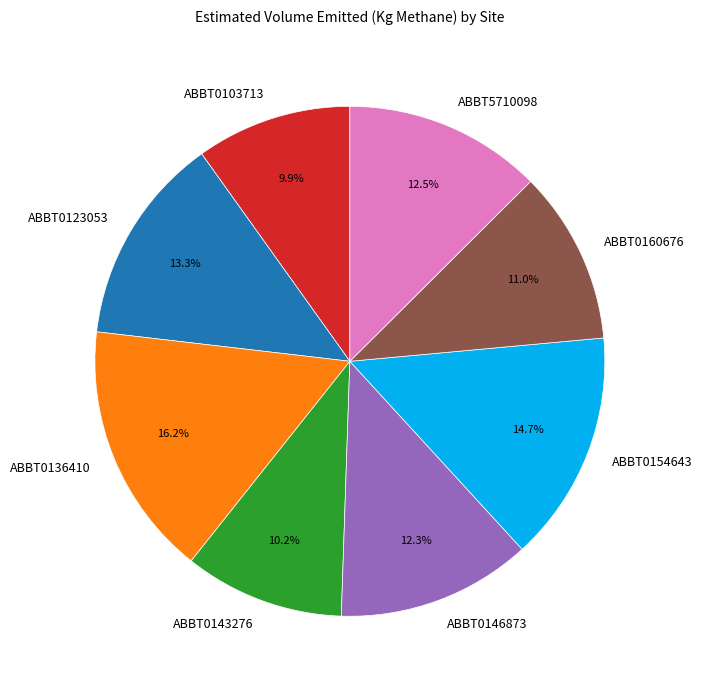

How many slices are in this pie chart?

8